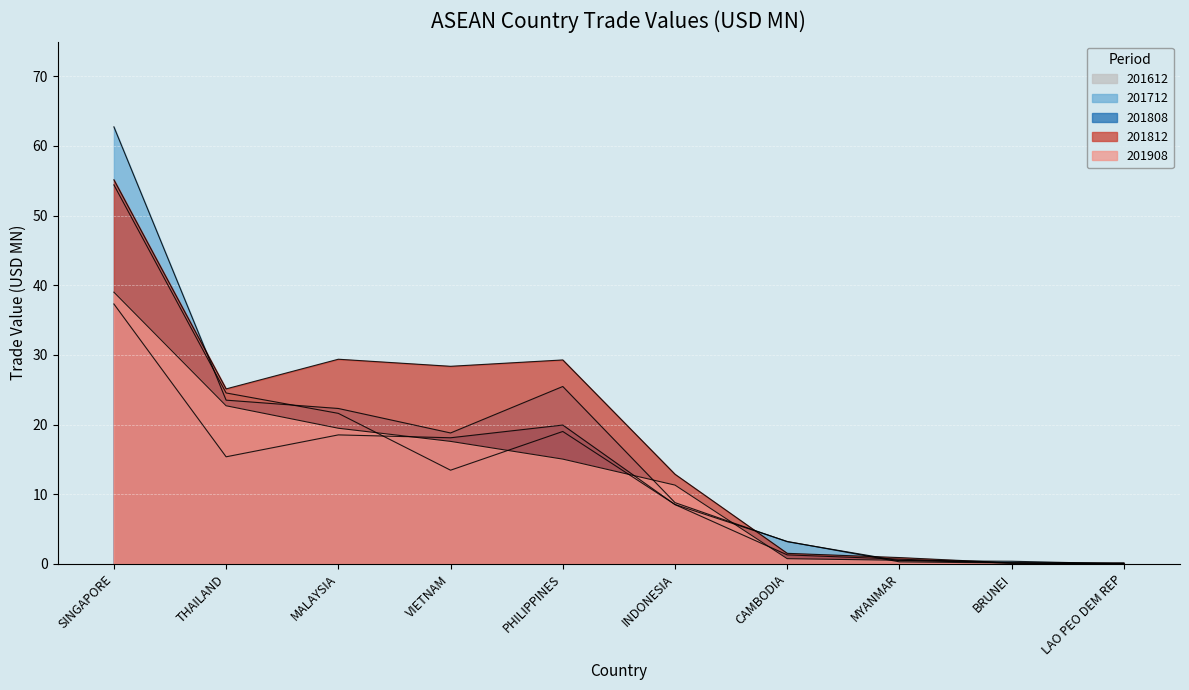

List the labels in order of 201908 value, largest first.

SINGAPORE, THAILAND, MALAYSIA, VIETNAM, PHILIPPINES, INDONESIA, CAMBODIA, MYANMAR, BRUNEI, LAO PEO DEM REP